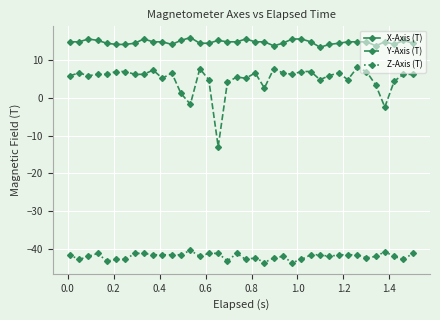

Rank the series by their maximum value, from highest to lowest.

X-Axis (T), Y-Axis (T), Z-Axis (T)